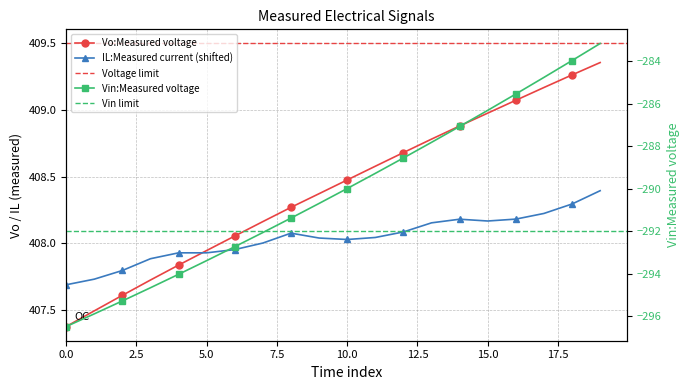

Does the chart have visible grid lines?

Yes